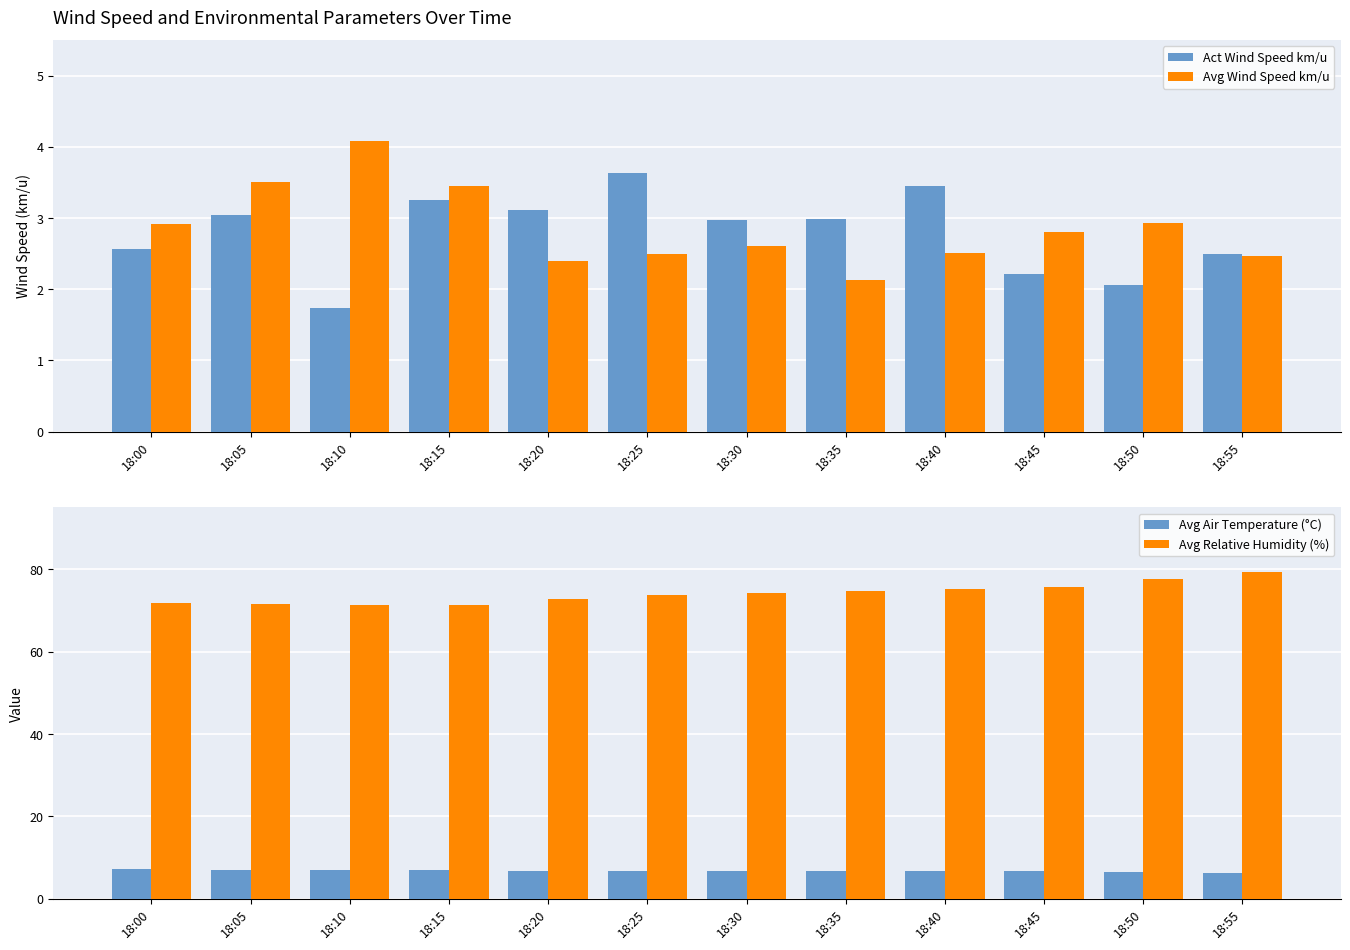

Which series changed the most between 18:35 and 18:40?

Avg Relative Humidity (%)